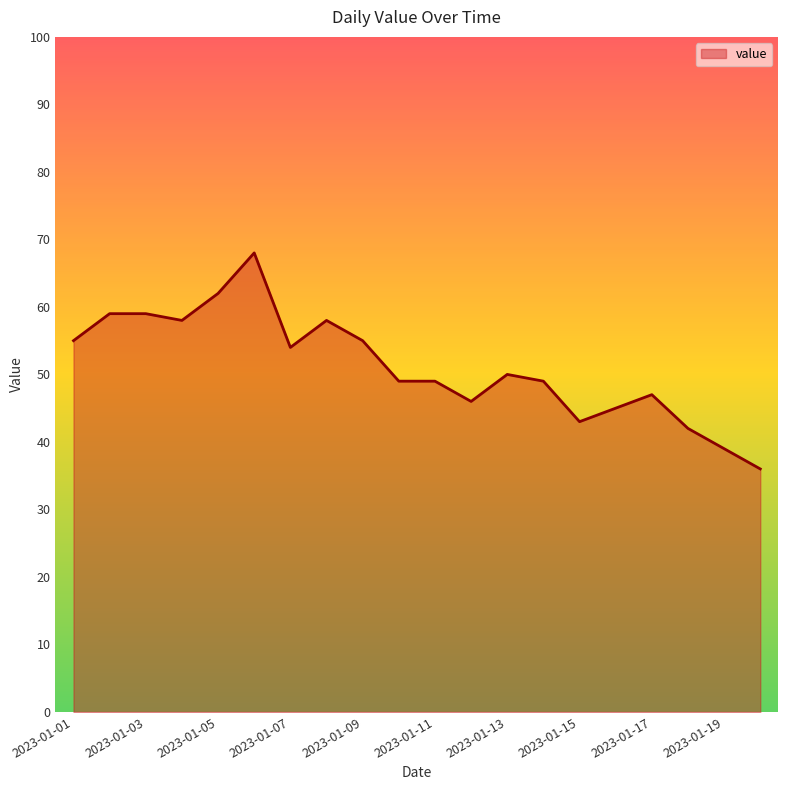

What is the greatest value displayed?

68